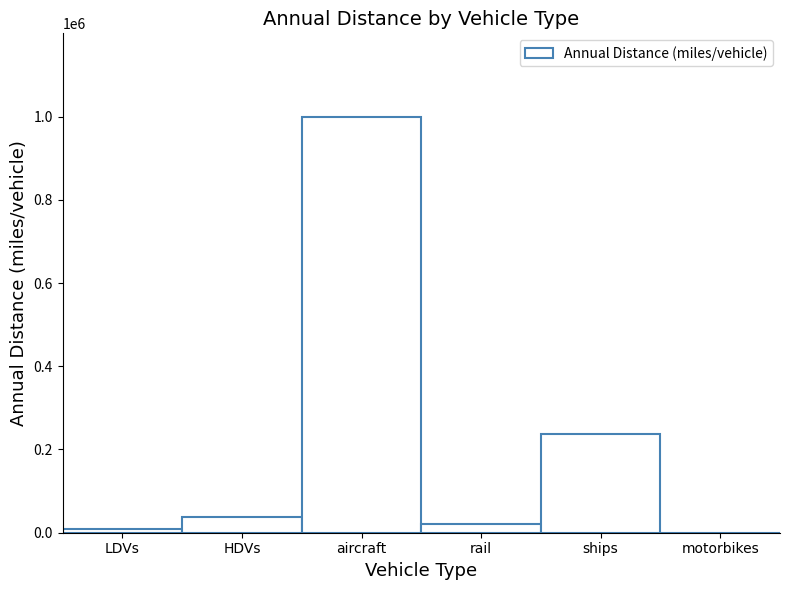

Are the bars horizontal?

No